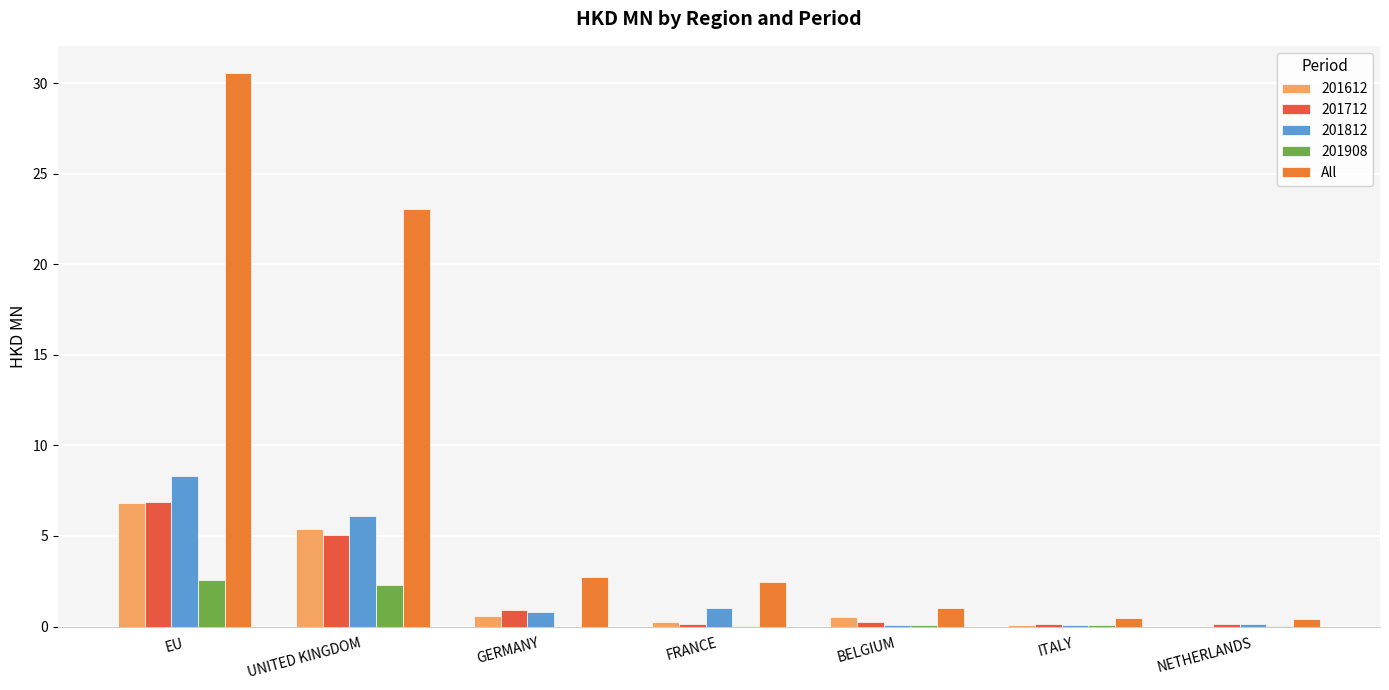

How many values in the All series exceed 2?

4